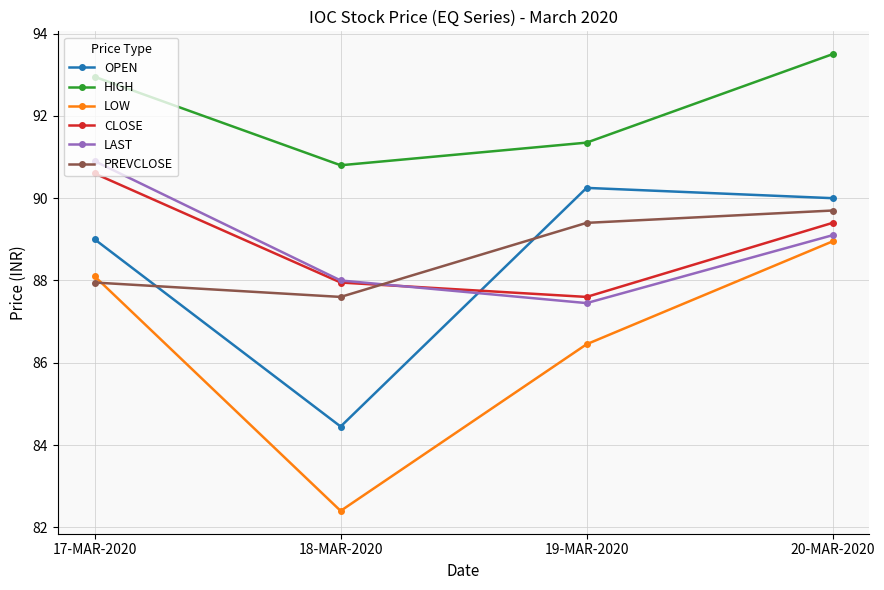

Which series has the widest spread of values?

LOW